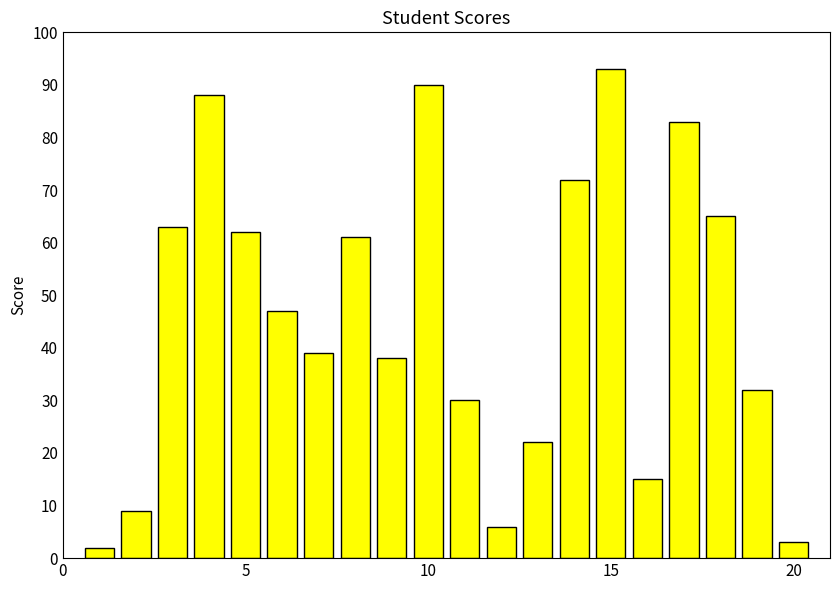

Reading left to right, transcribe all the data shown in this chart.

2	9	63	88	62	47	39	61	38	90	30	6	22	72	93	15	83	65	32	3